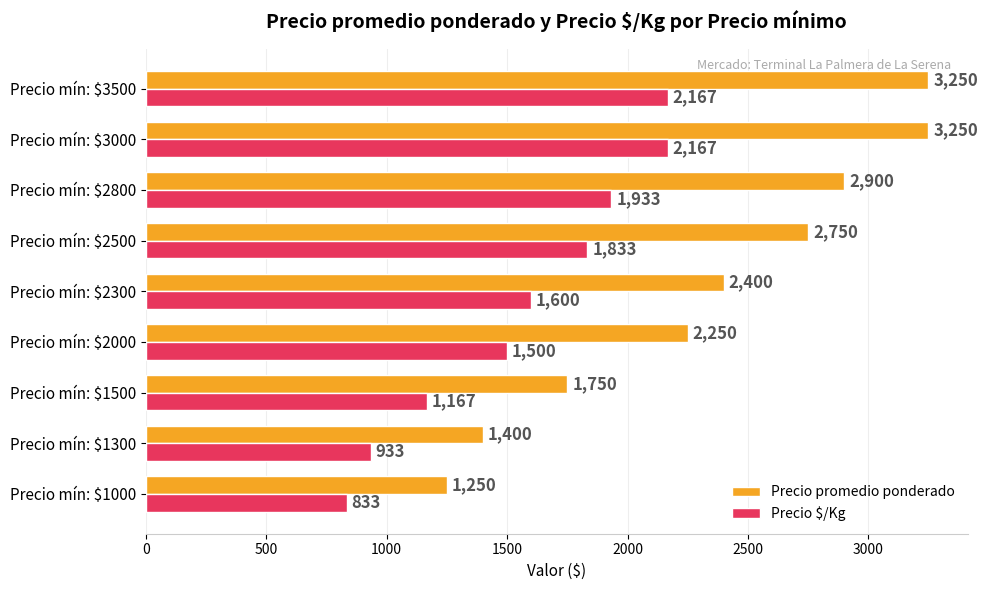

At how many categories does at least one series exceed 1706?

7